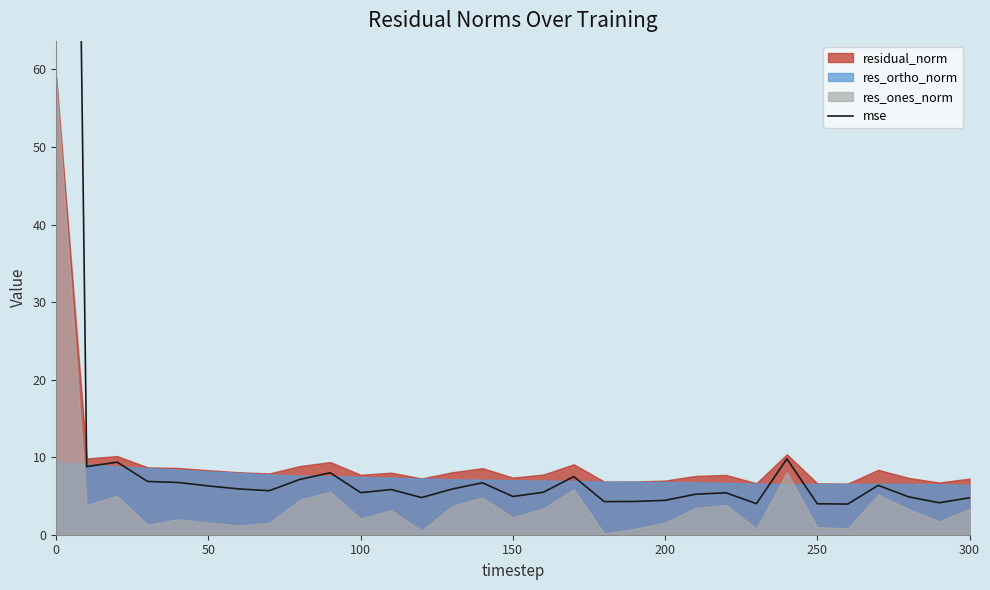

Reading right to left, extract all data points from this chart.

4.8	4.1	4.9	6.4	4.0	4.0	9.8	4.0	5.4	5.2	4.4	4.3	4.3	7.5	5.5	4.9	6.7	5.9	4.8	5.8	5.4	8.0	7.1	5.7	5.9	6.3	6.7	6.9	9.4	8.8	316.1